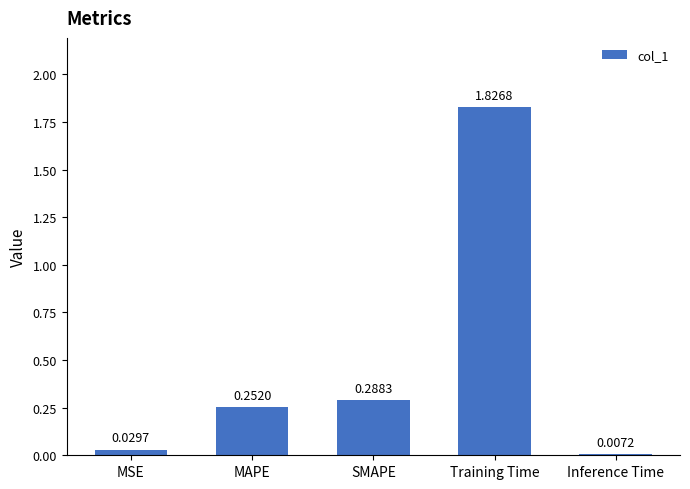

At which label is the value closest to 0?

Inference Time